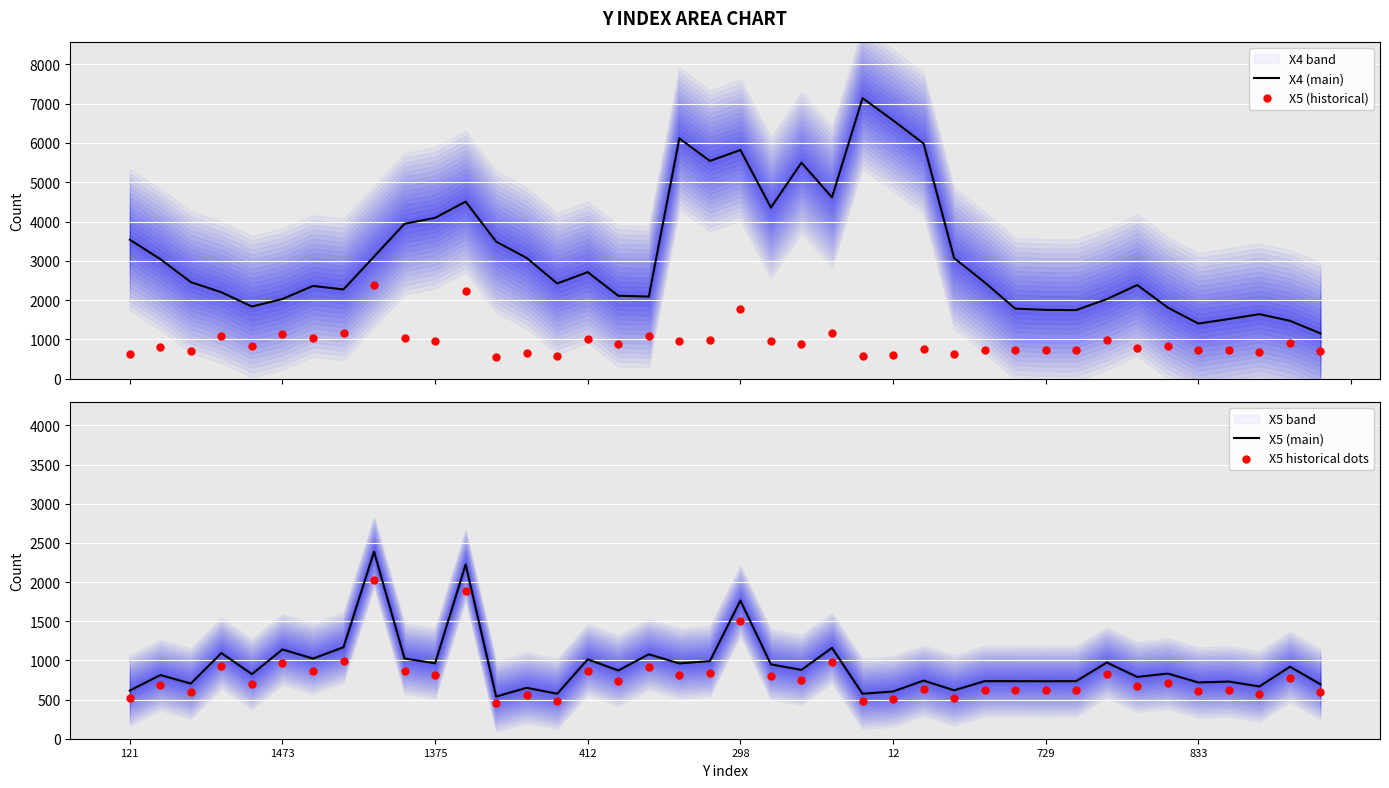

What is the lowest value of the X4 (main) series?

1151